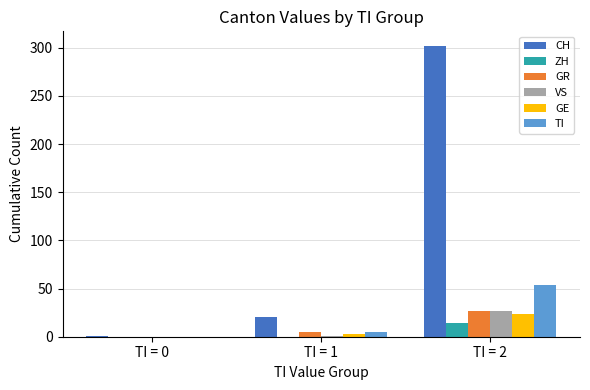

Count the number of data series in this chart.

6